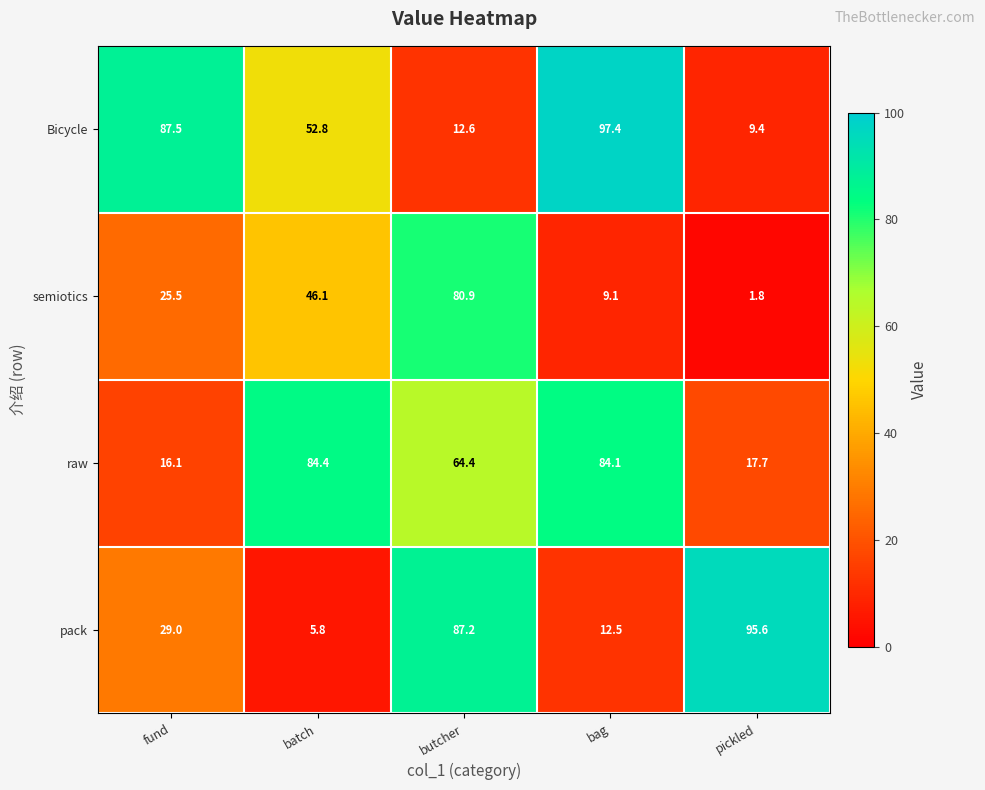

Which series has the largest total across all categories?

raw